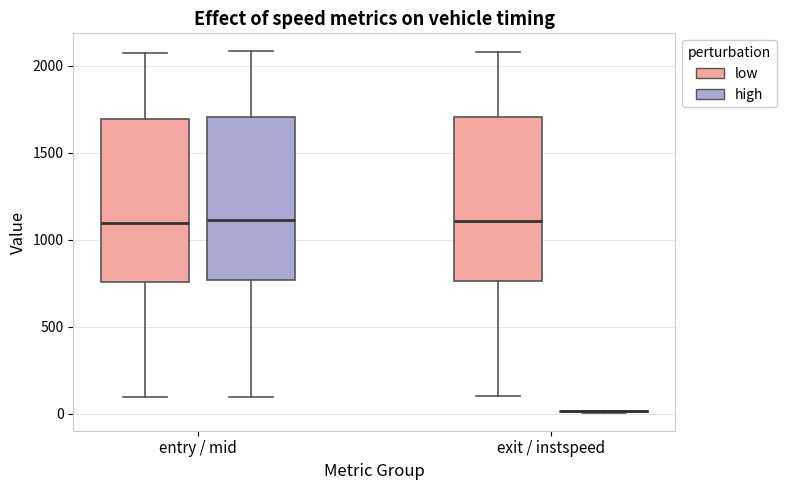

Reading left to right, read every box against the y-axis: the position of its median line, the range the box covers, and the ends of its whiskers. The values are not printed on the chart, so give them approximately, as read against the axis.

entry / mid (low): median 1100, box 750 to 1700, whiskers 100 to 2050
entry / mid (high): median 1100, box 750 to 1700, whiskers 100 to 2100
exit / instspeed (low): median 1100, box 750 to 1700, whiskers 100 to 2100
exit / instspeed (high): box collapsed to a line at 0, whiskers 0 to 0